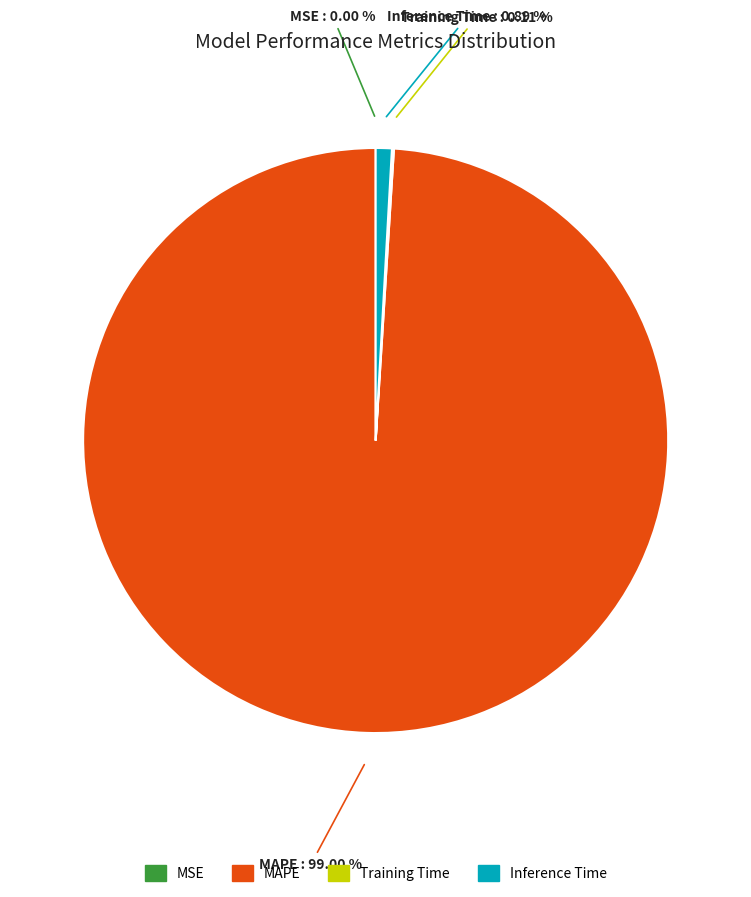

Which slice is the largest?

MAPE